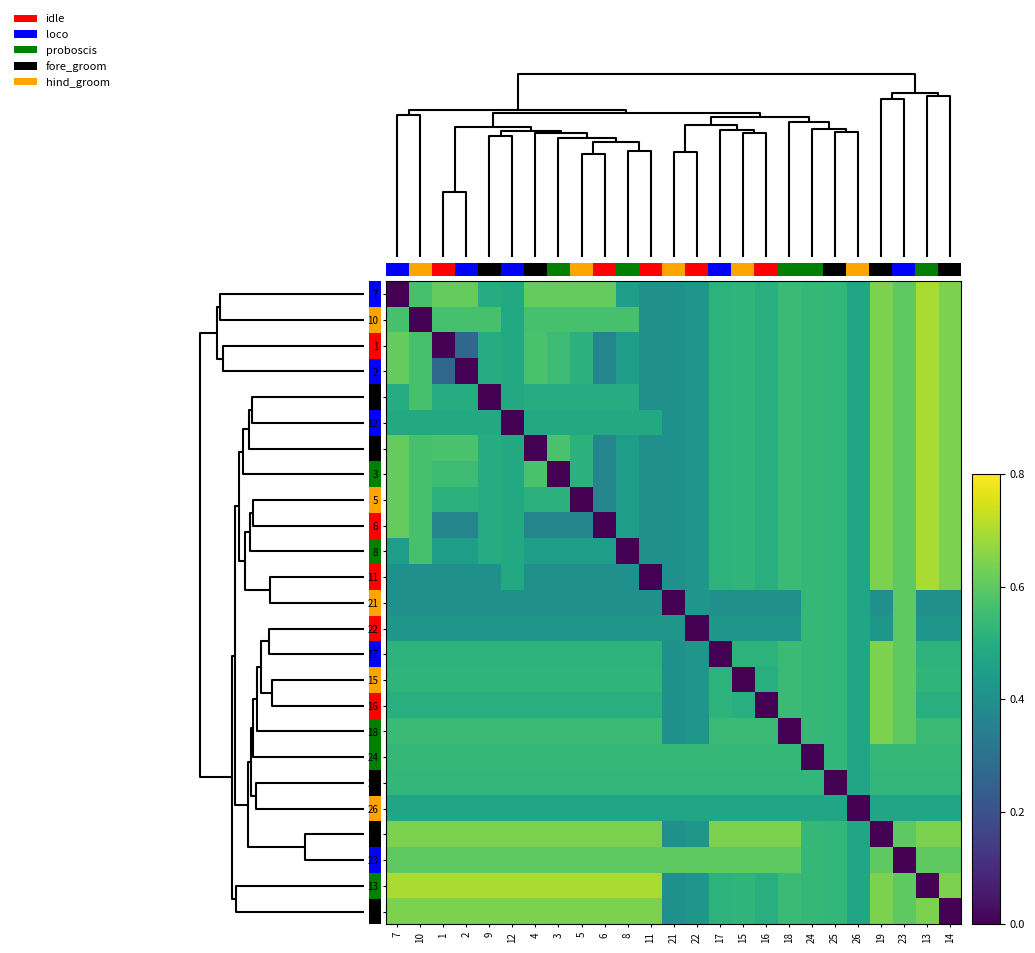

How many data points does each series have?

25